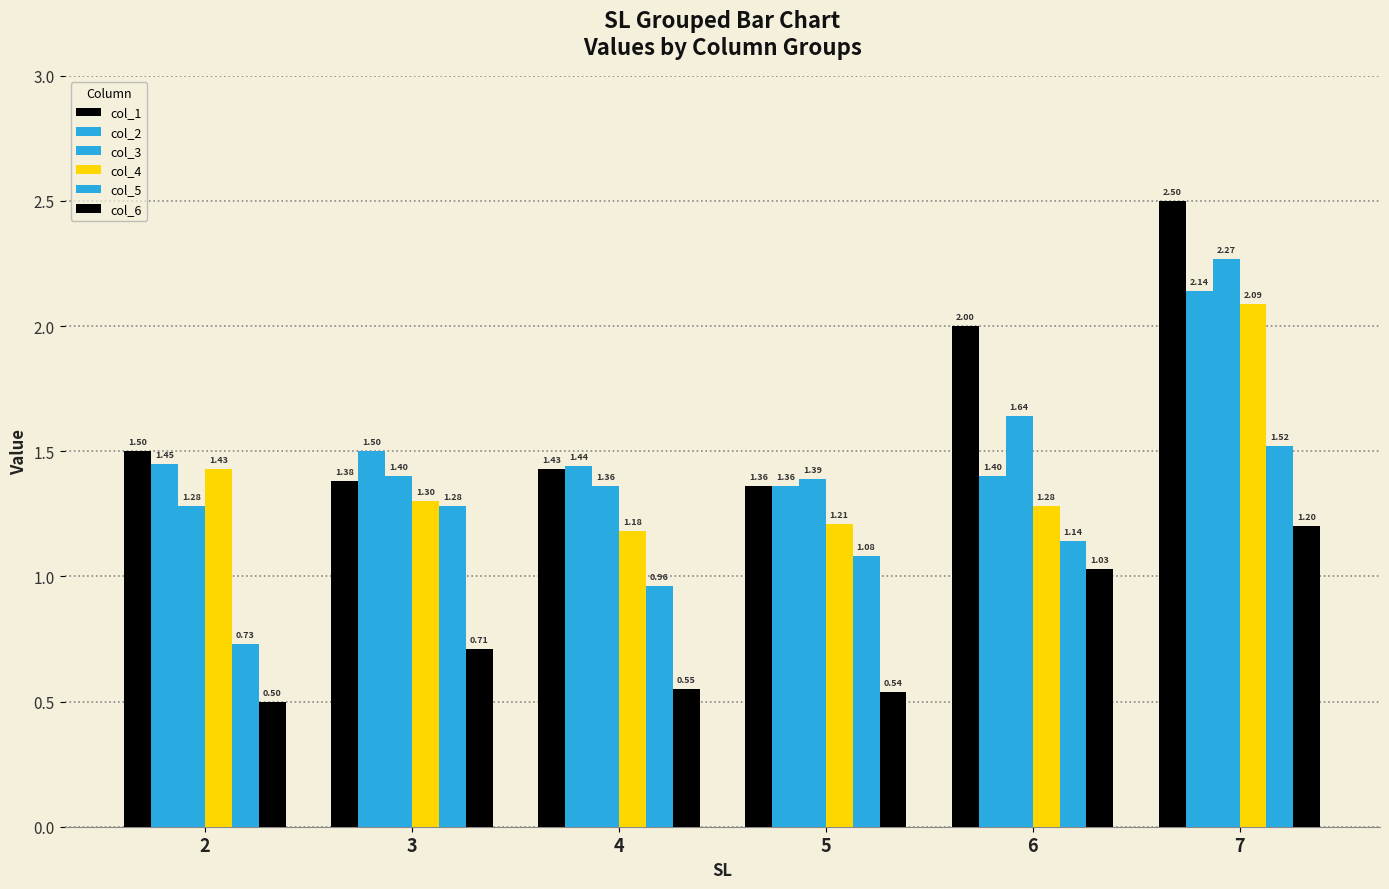

Count the number of data series in this chart.

6